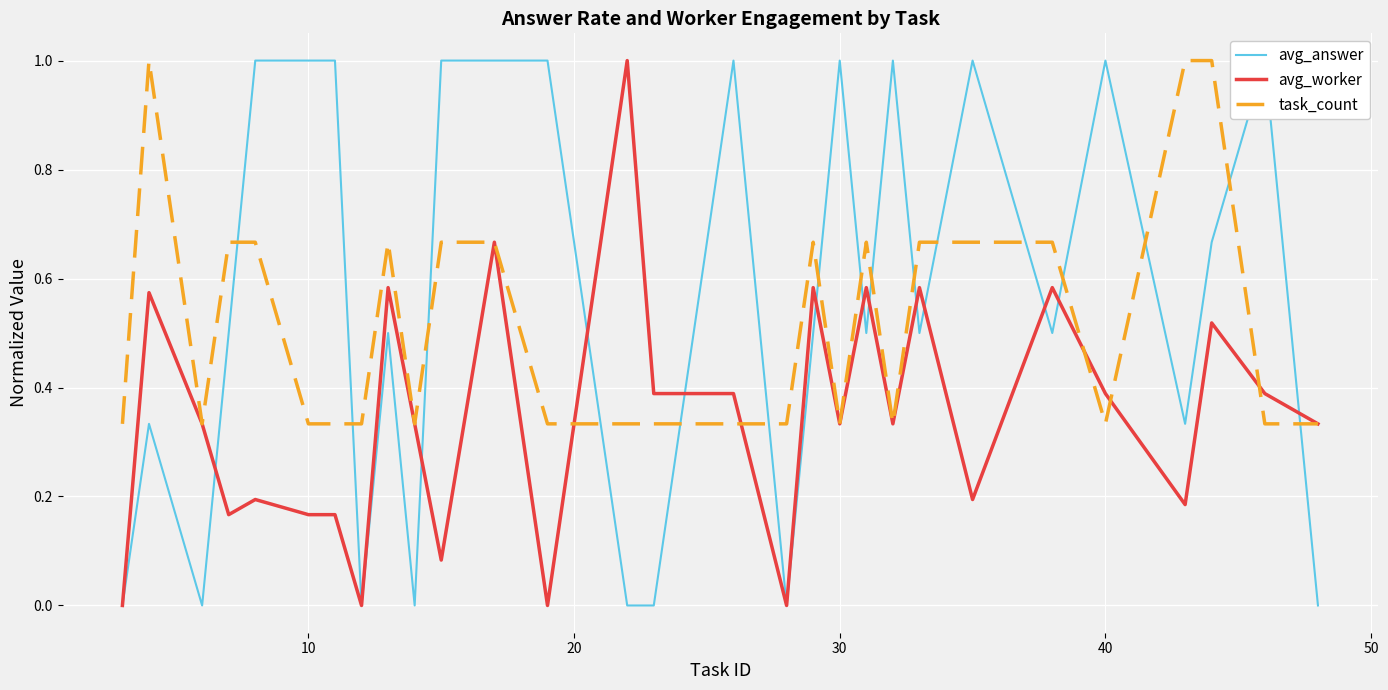

Which series has the largest total across all categories?

avg_answer